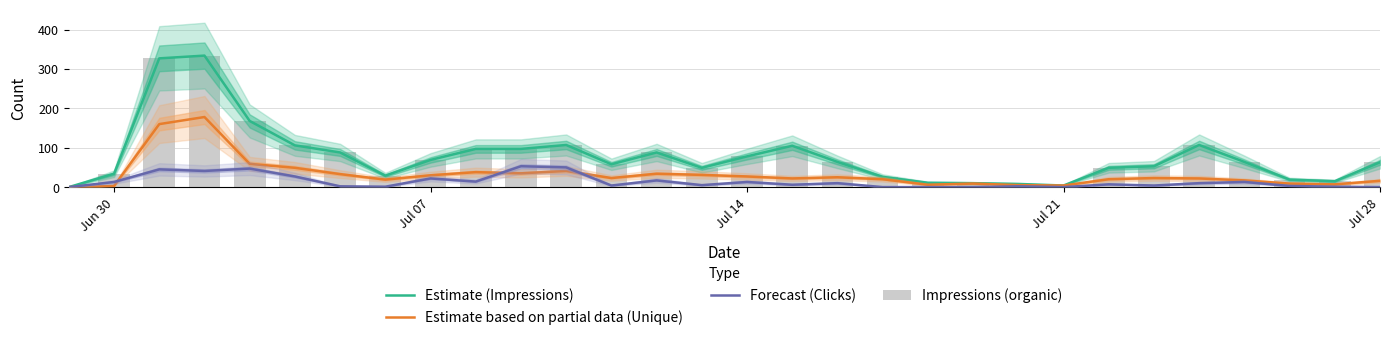

What is the value of the Estimate (Impressions) bar at the 30th from the left?

63